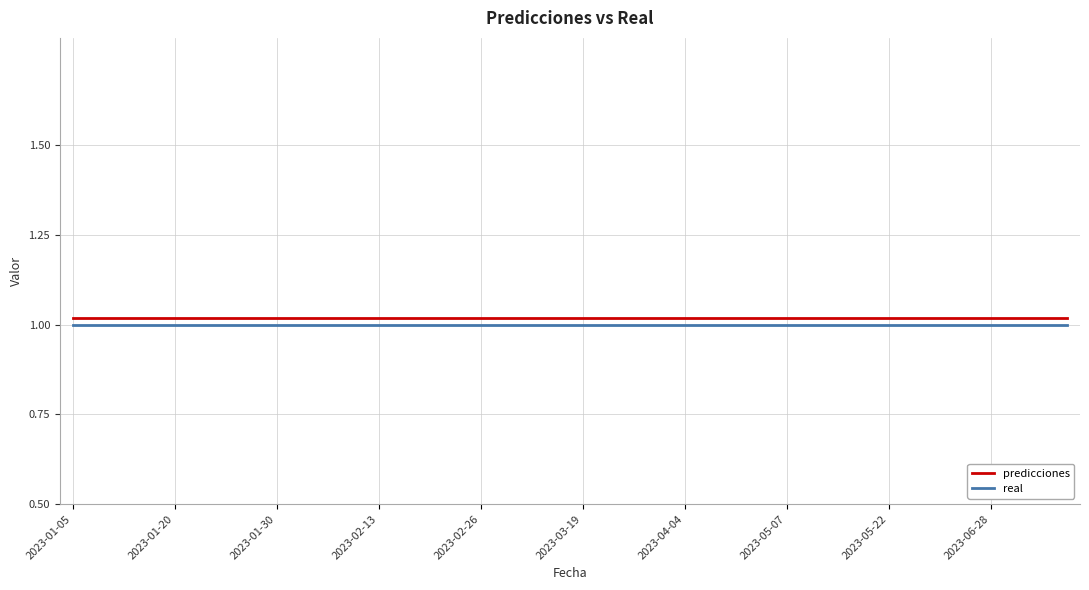

True or false: real and predicciones cross at least once.

False